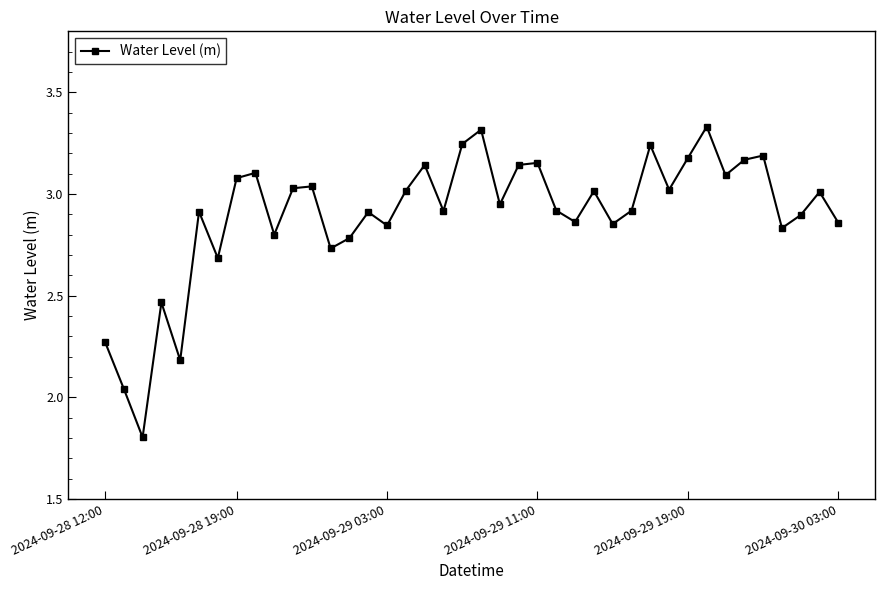

What is the smallest value displayed?

1.8